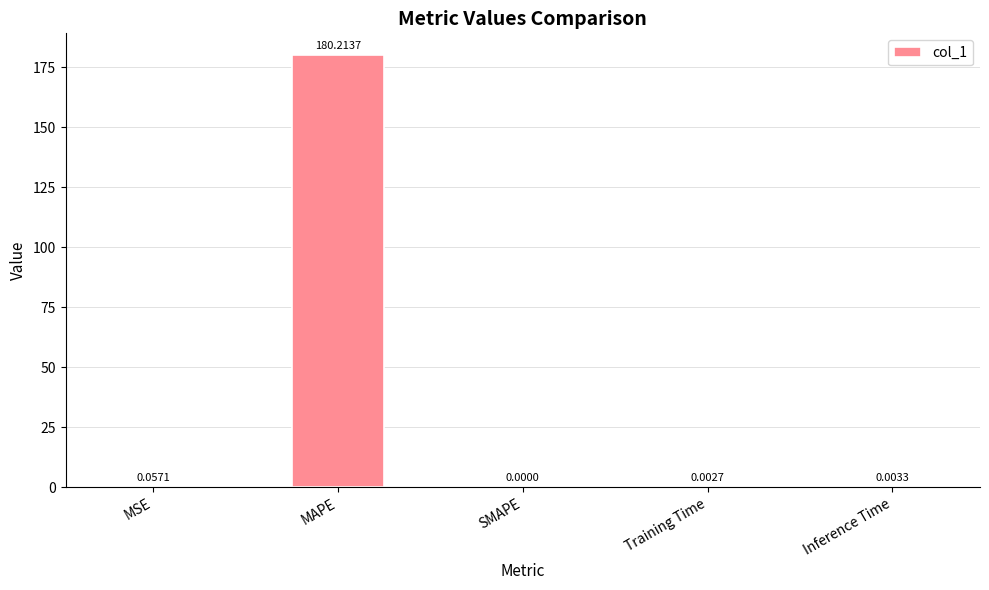

At which label is the value closest to 90?

MSE